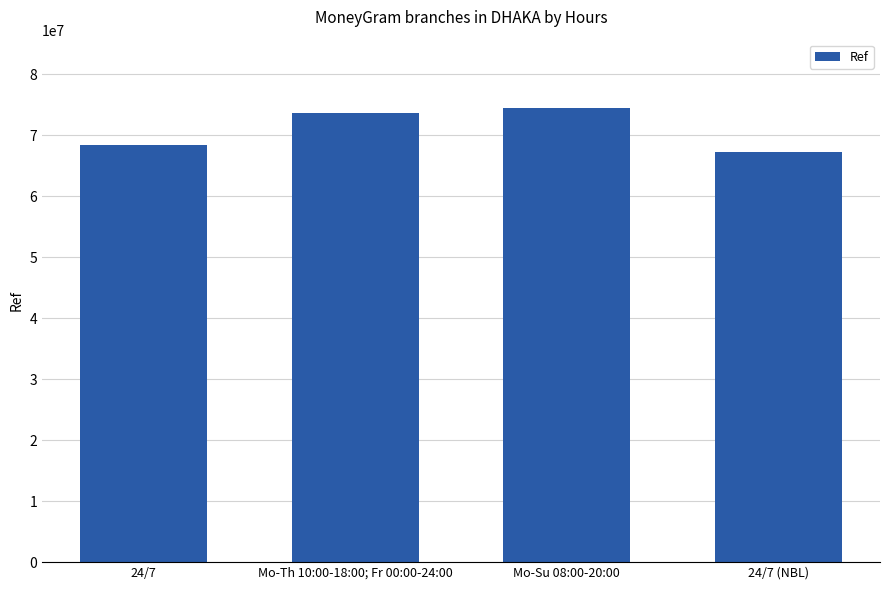

What is the label of the 2nd bar from the left?

Mo-Th 10:00-18:00; Fr 00:00-24:00